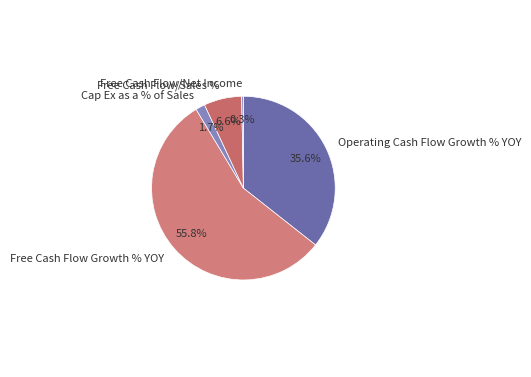

Rank the categories by value from highest to lowest.

Free Cash Flow Growth % YOY, Operating Cash Flow Growth % YOY, Free Cash Flow/Sales %, Cap Ex as a % of Sales, Free Cash Flow/Net Income